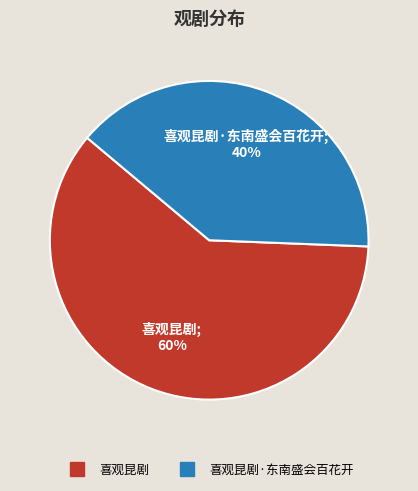

To the nearest percent, what is the average slice percentage?

50%